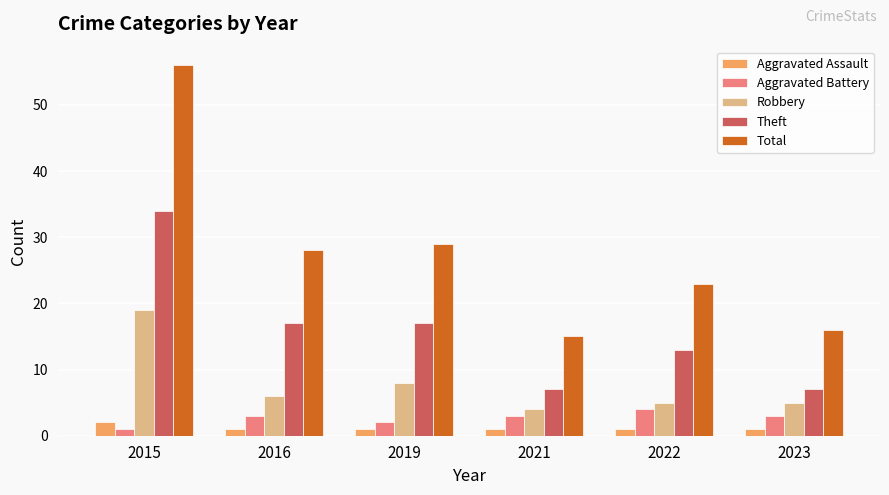

True or false: Total has a value of 27 at 2015.

False